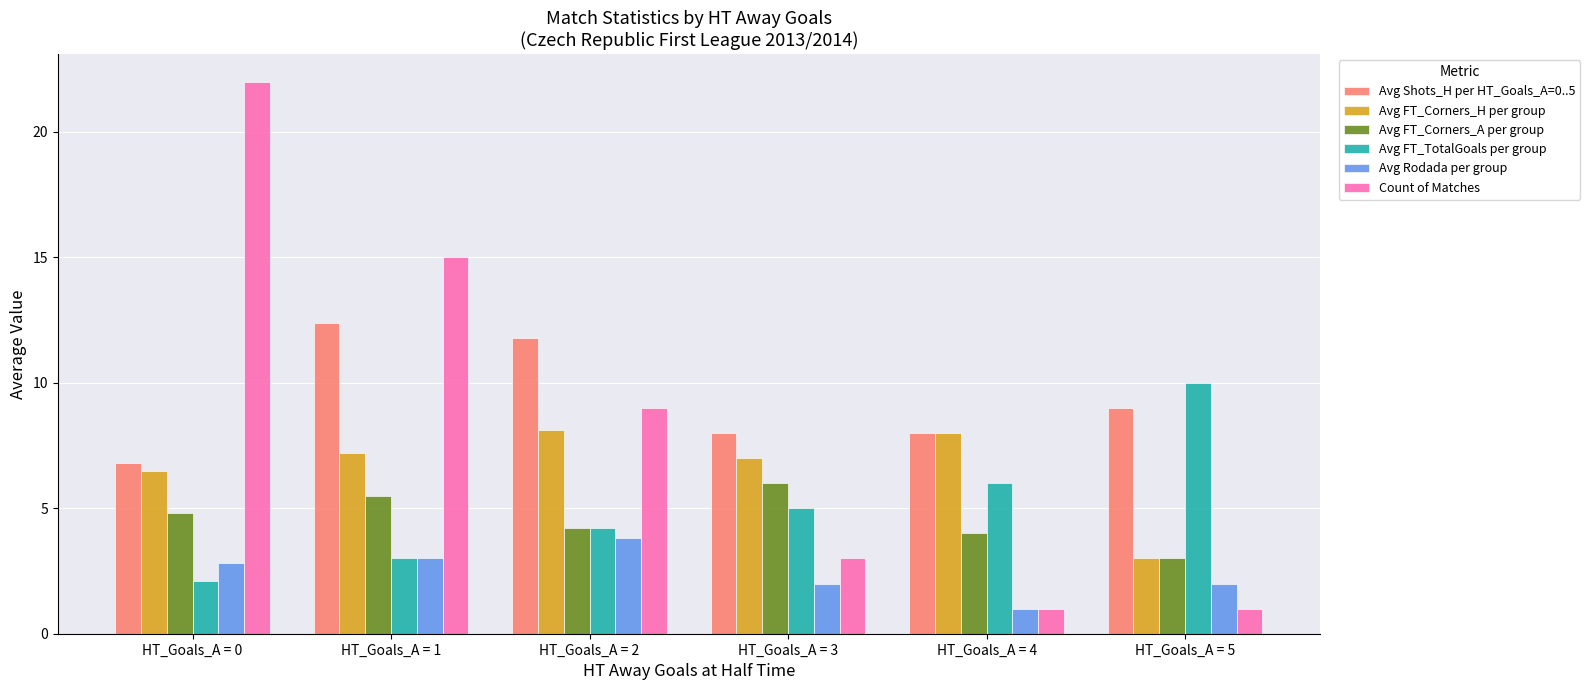

What is the average value of the Avg FT_Corners_H per group series?

6.6